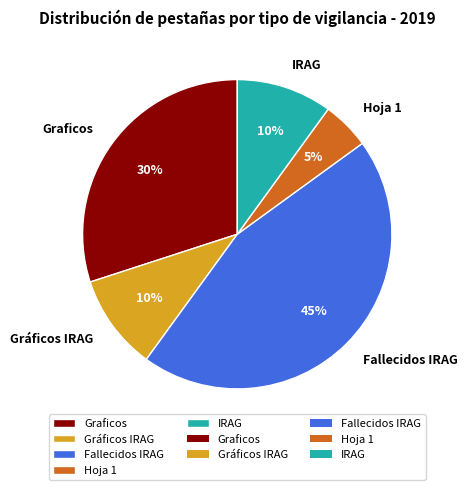

How many slices are in this pie chart?

5